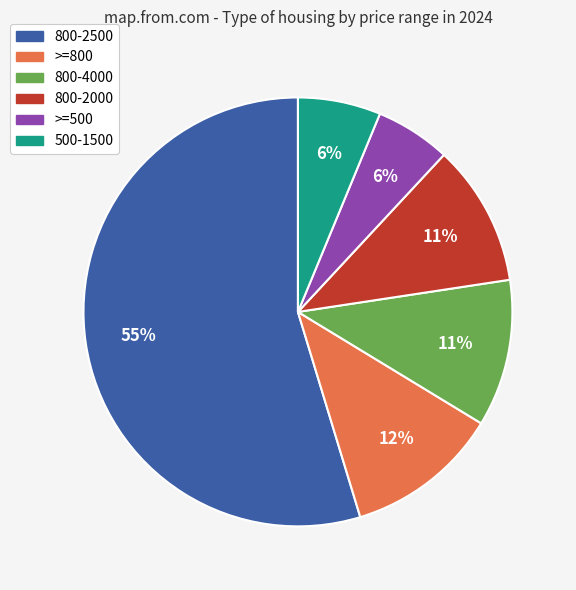

How many segments does this pie chart have?

6